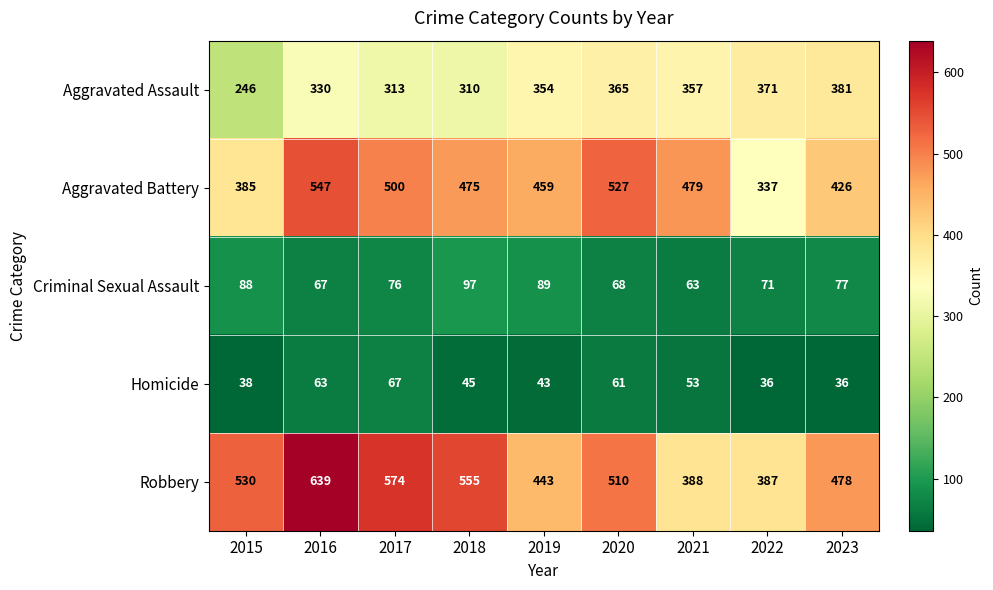

The Robbery series shows 112 at 2018. True or false?

False